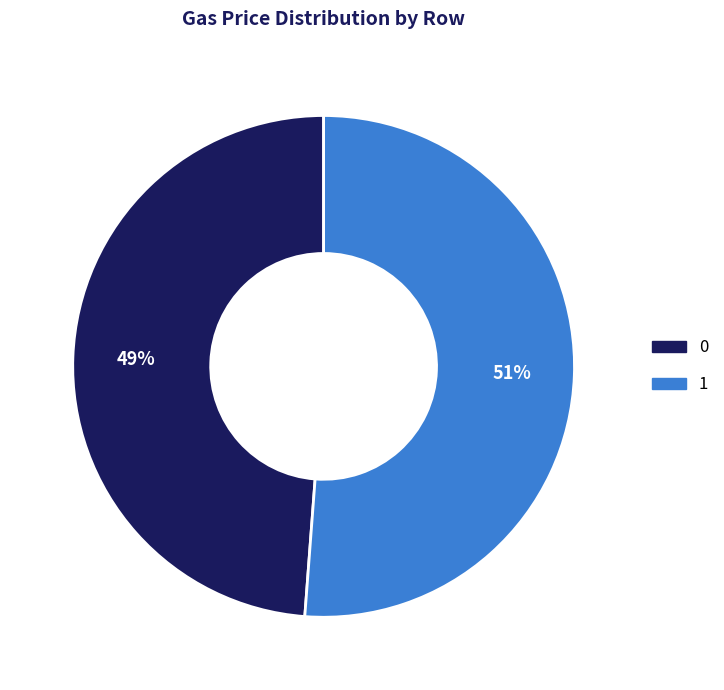

How many slices are in this pie chart?

2